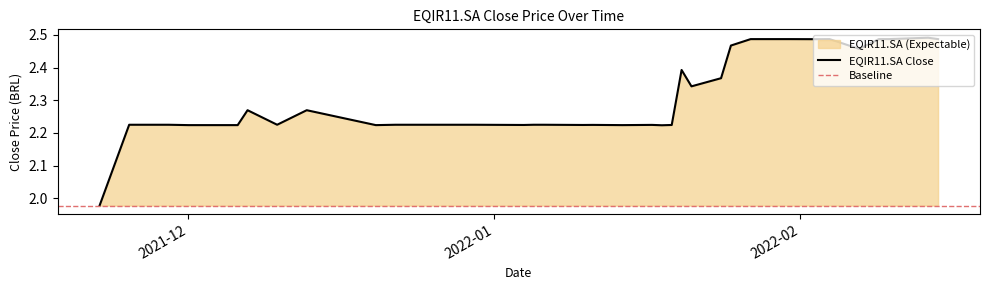

Where is the first local minimum?

2021-12-10